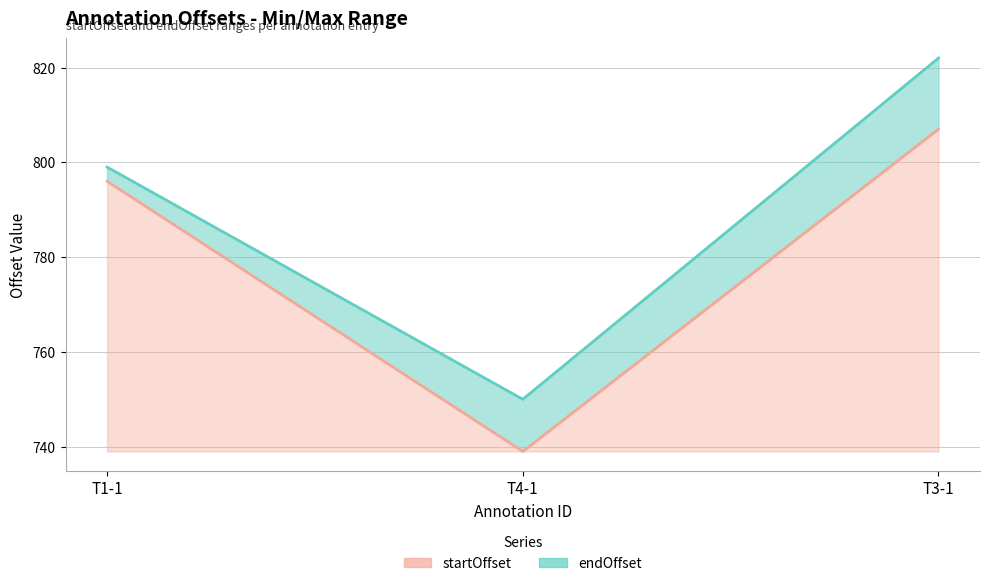

At which category is the sum across all series the highest?

T3-1